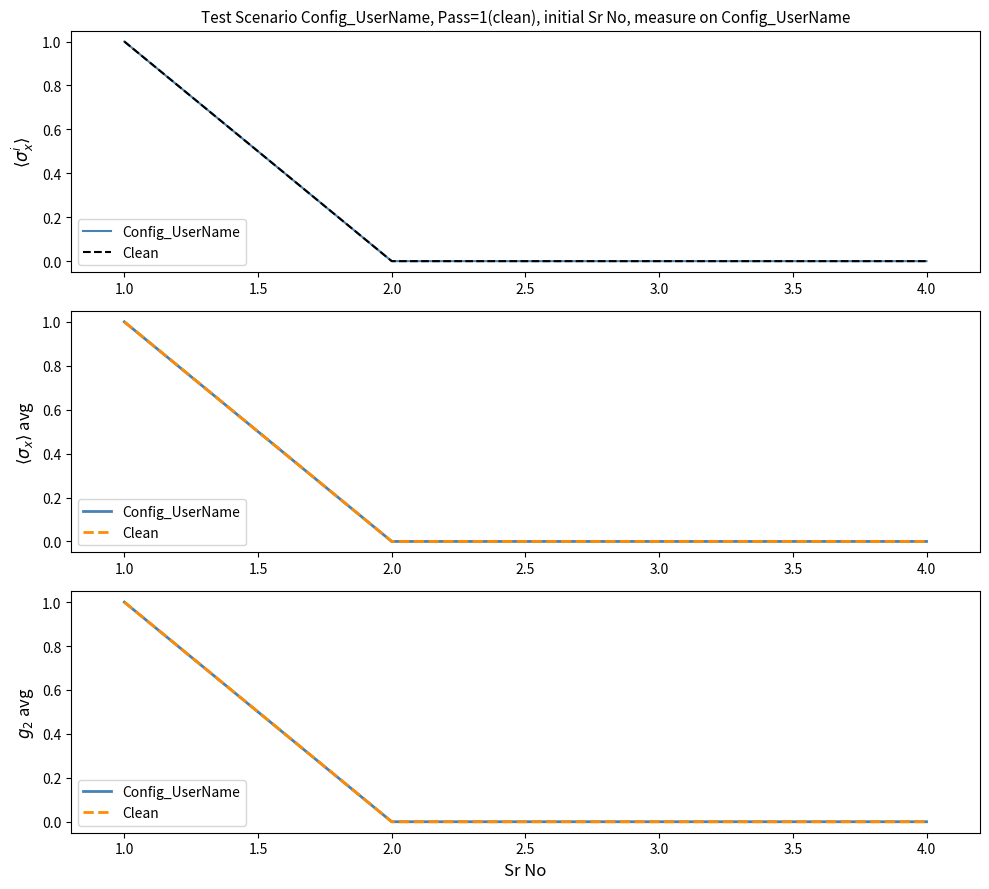

How many positive values does the Config_UserName series have?

1